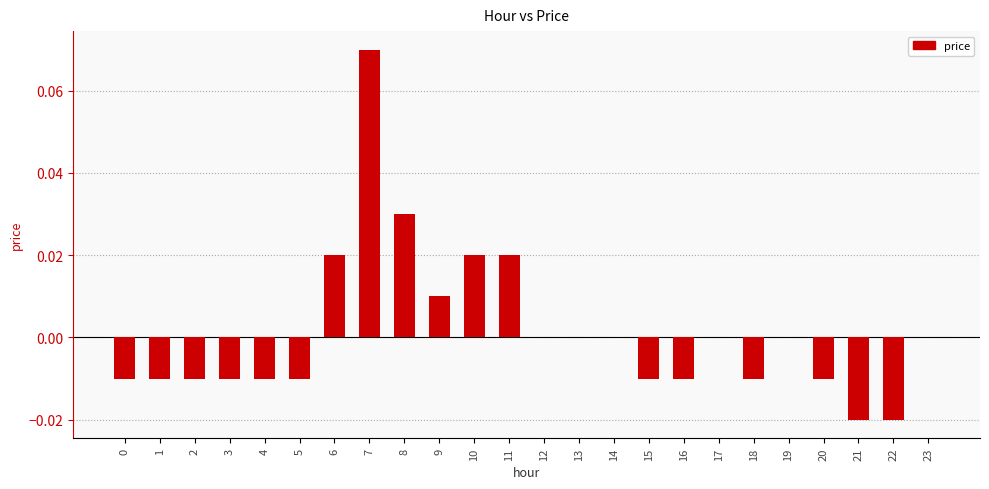

Which category has the highest value across all series?

7